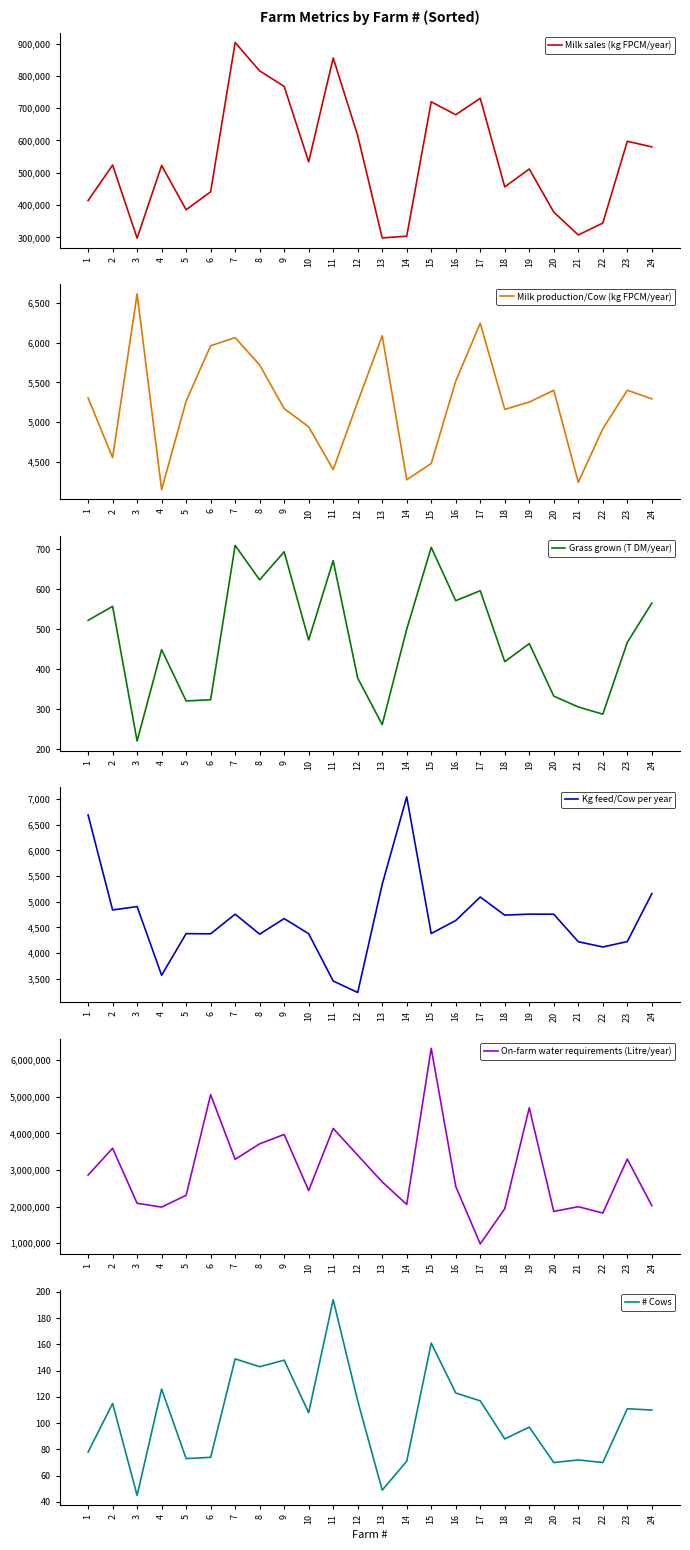

Reading left to right, list all the values displayed in this chart.

Milk sales (kg FPCM/year): 1=413841	2=523937	3=297591	4=522517	5=385463	6=441206	7=903501	8=815619	9=767558	10=533843	11=855551	12=615095	13=298268	14=303635	15=719870	16=679721	17=730660	18=456317	19=511692	20=378130	21=307405	22=344280	23=597535	24=580190
Milk production/Cow (kg FPCM/year): 1=5306	2=4556	3=6613	4=4154	5=5266	6=5962	7=6064	8=5720	9=5172	10=4943	11=4406	12=5257	13=6087	14=4277	15=4482	16=5517	17=6245	18=5162	19=5254	20=5402	21=4246	22=4918	23=5403	24=5294
Grass grown (T DM/year): 1=522	2=557	3=221	4=449	5=321	6=324	7=709	8=623	9=693	10=473	11=671	12=378	13=262	14=500	15=704	16=571	17=596	18=419	19=464	20=333	21=306	22=288	23=467	24=565
Kg feed/Cow per year: 1=6693	2=4841	3=4907	4=3569	5=4380	6=4376	7=4759	8=4370	9=4673	10=4378	11=3457	12=3233	13=5341	14=7045	15=4382	16=4635	17=5093	18=4740	19=4760	20=4758	21=4222	22=4120	23=4225	24=5159
On-farm water requirements (Litre/year): 1=2863154	2=3594873	3=2092755	4=1988154	5=2310749	6=5057710	7=3293440	8=3716382	9=3971921	10=2439719	11=4137530	12=3404673	13=2676703	14=2060491	15=6325326	16=2553000	17=982000	18=1944600	19=4701600	20=1869400	21=1999351	22=1826261	23=3300200	24=2027270
# Cows: 1=78	2=115	3=45	4=126	5=73	6=74	7=149	8=143	9=148	10=108	11=194	12=117	13=49	14=71	15=161	16=123	17=117	18=88	19=97	20=70	21=72	22=70	23=111	24=110